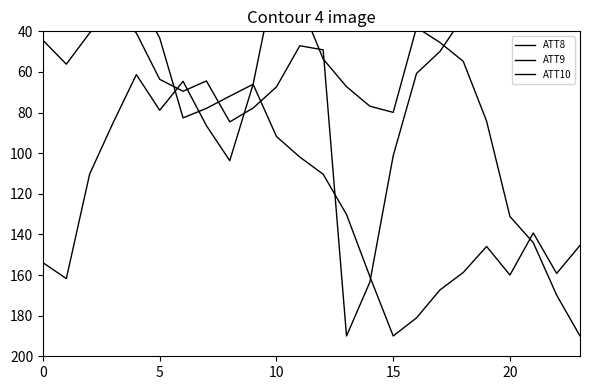

The value of ATT10 at 11 is 25.5. True or false?

True